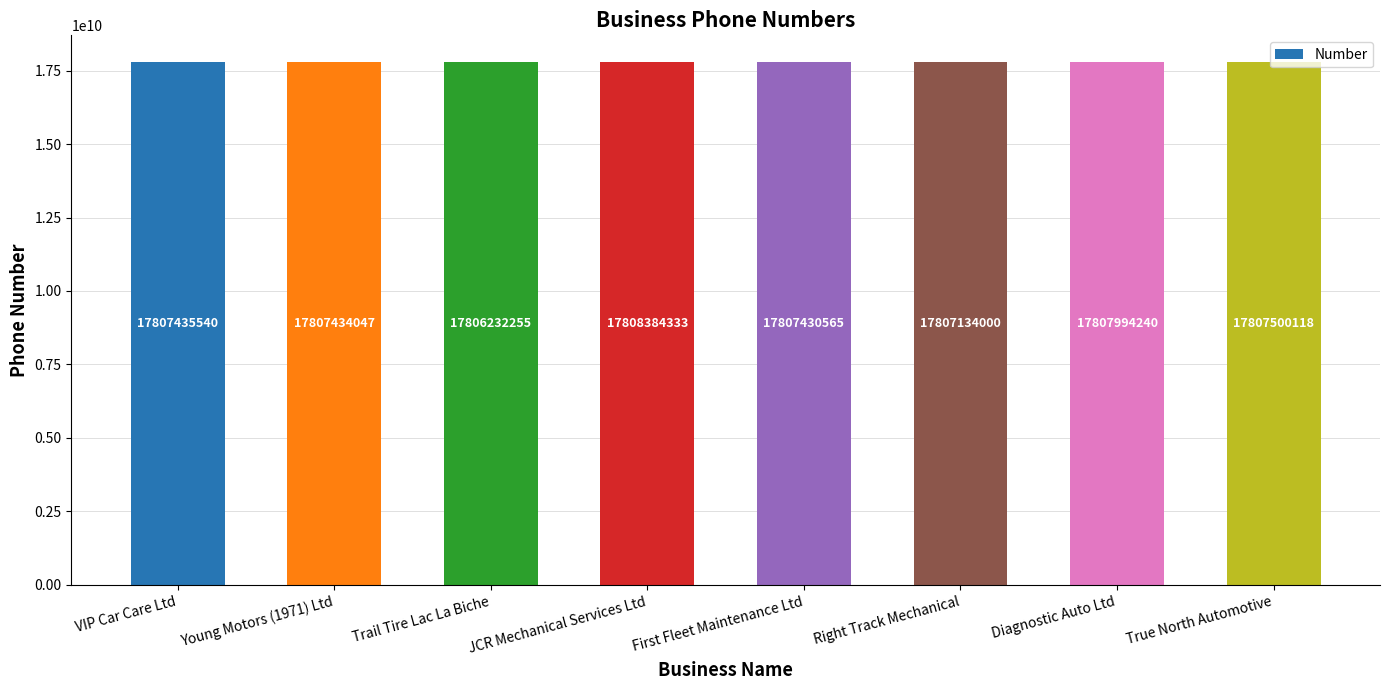

List the labels in order of value, smallest first.

Trail Tire Lac La Biche, Right Track Mechanical, First Fleet Maintenance Ltd, Young Motors (1971) Ltd, VIP Car Care Ltd, True North Automotive, Diagnostic Auto Ltd, JCR Mechanical Services Ltd